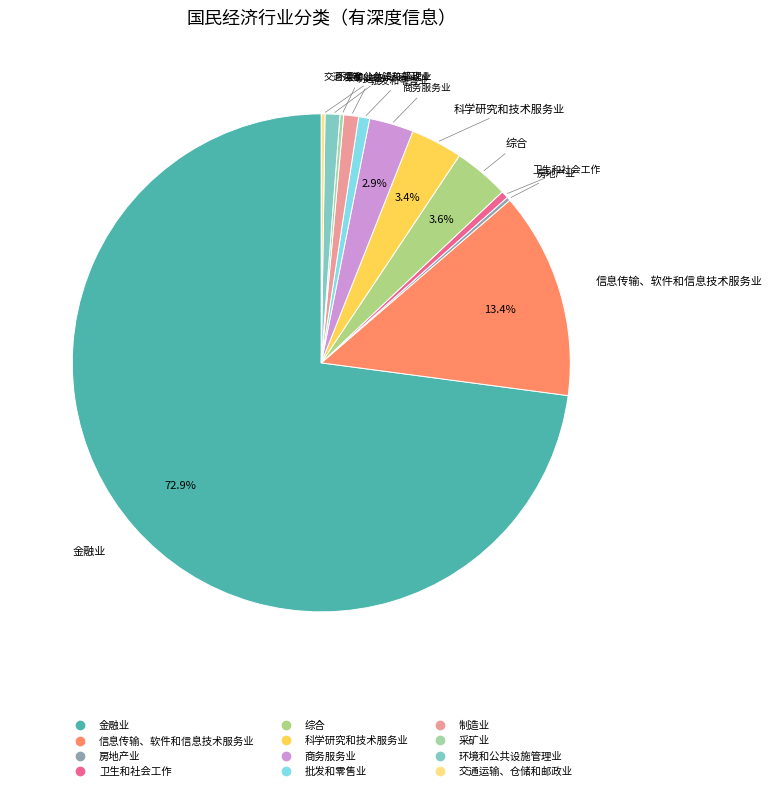

Is the sum of 卫生和社会工作 and 信息传输、软件和信息技术服务业 greater than half?

No